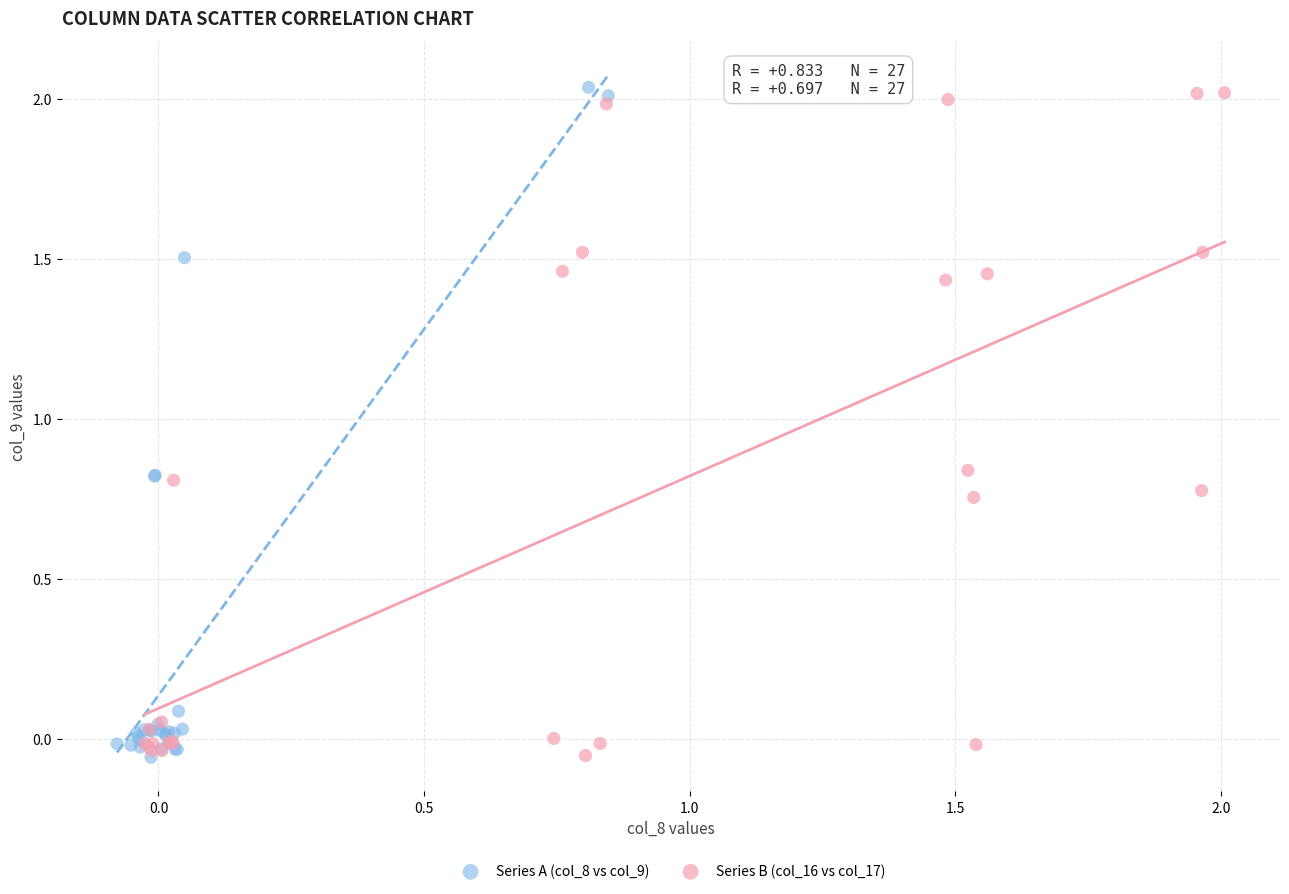

What are all the series names shown in the legend?

Series A (col_8 vs col_9), Series B (col_16 vs col_17)